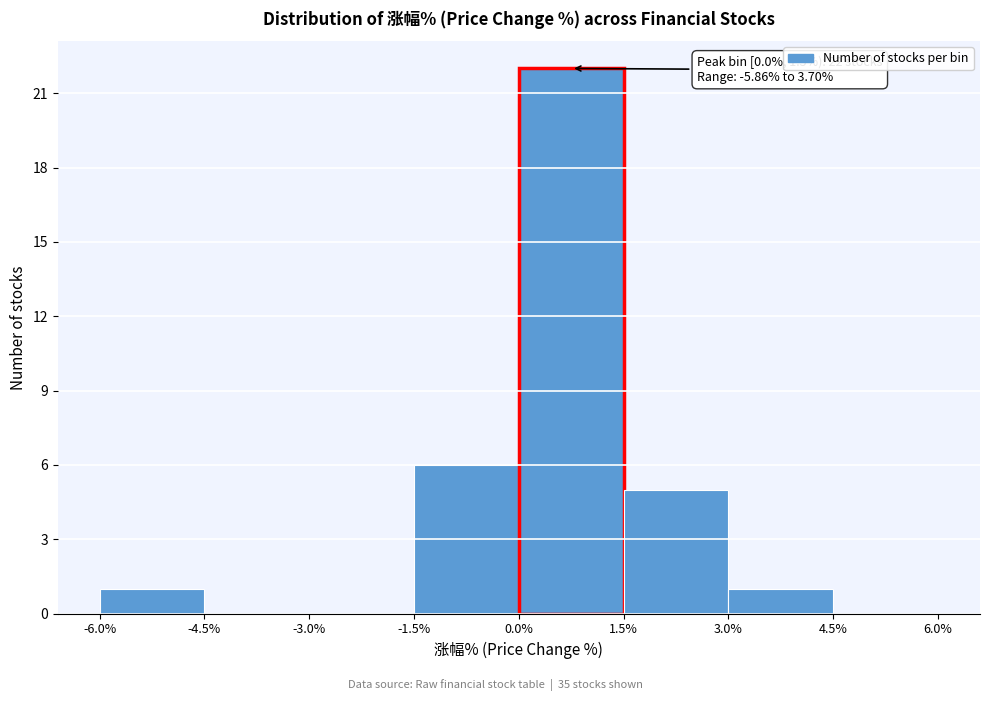

Over which range of the x-axis is the bar tallest?

0.0% to 1.5%